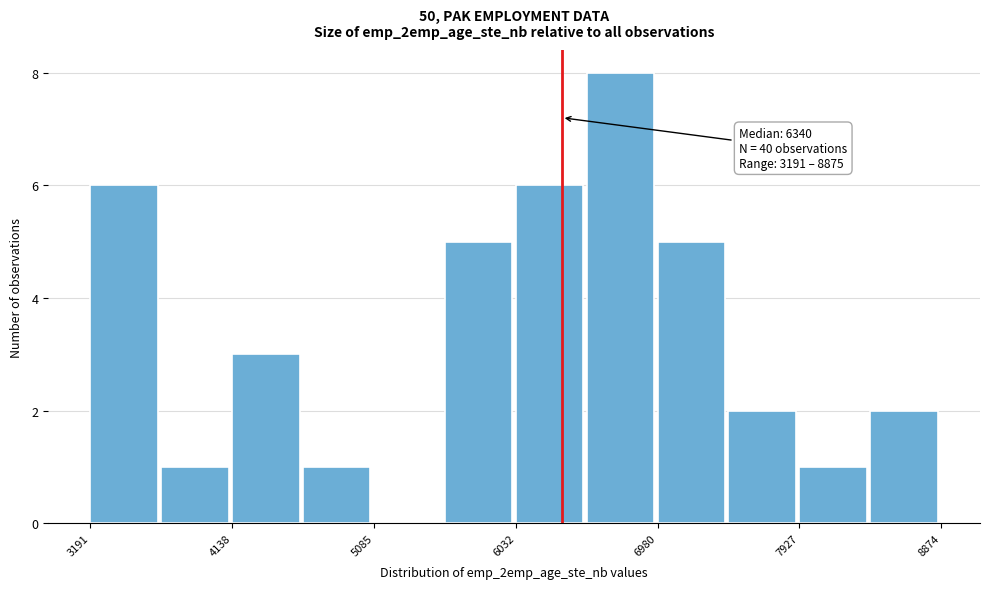

Which range on the x-axis has the tallest bar?

6500 to 7000